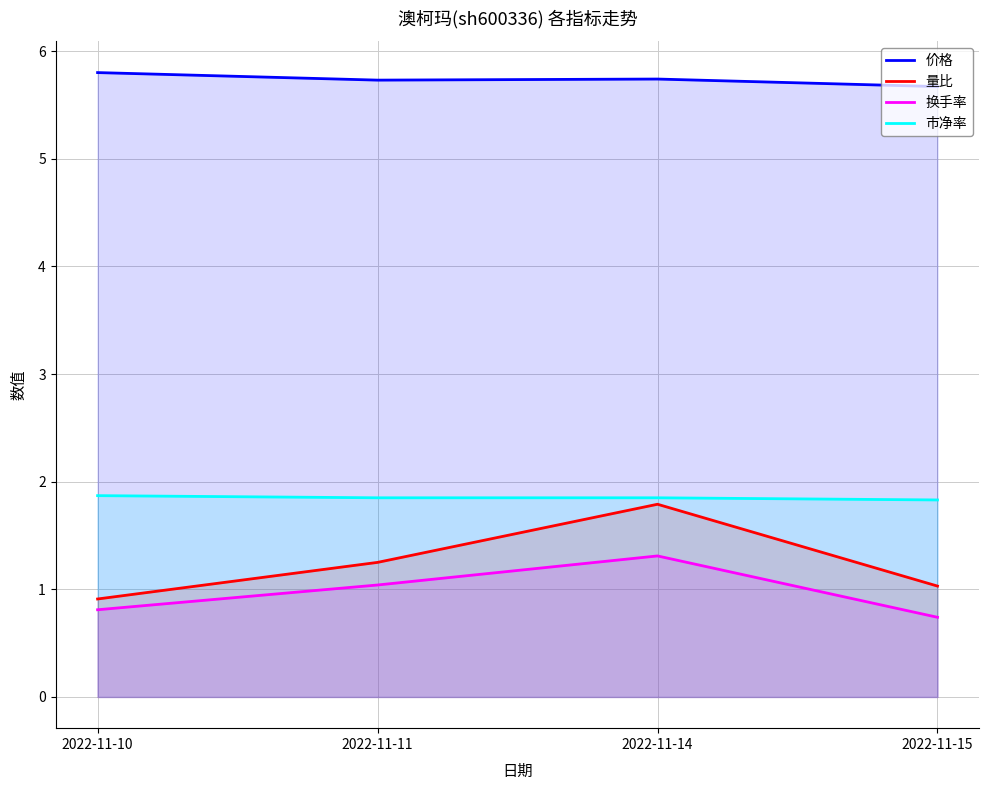

Reading right to left, extract all data points from this chart.

价格: 2022-11-15=5.7	2022-11-14=5.7	2022-11-11=5.7	2022-11-10=5.8
量比: 2022-11-15=1.0	2022-11-14=1.8	2022-11-11=1.2	2022-11-10=0.9
换手率: 2022-11-15=0.7	2022-11-14=1.3	2022-11-11=1.0	2022-11-10=0.8
市净率: 2022-11-15=1.8	2022-11-14=1.9	2022-11-11=1.9	2022-11-10=1.9